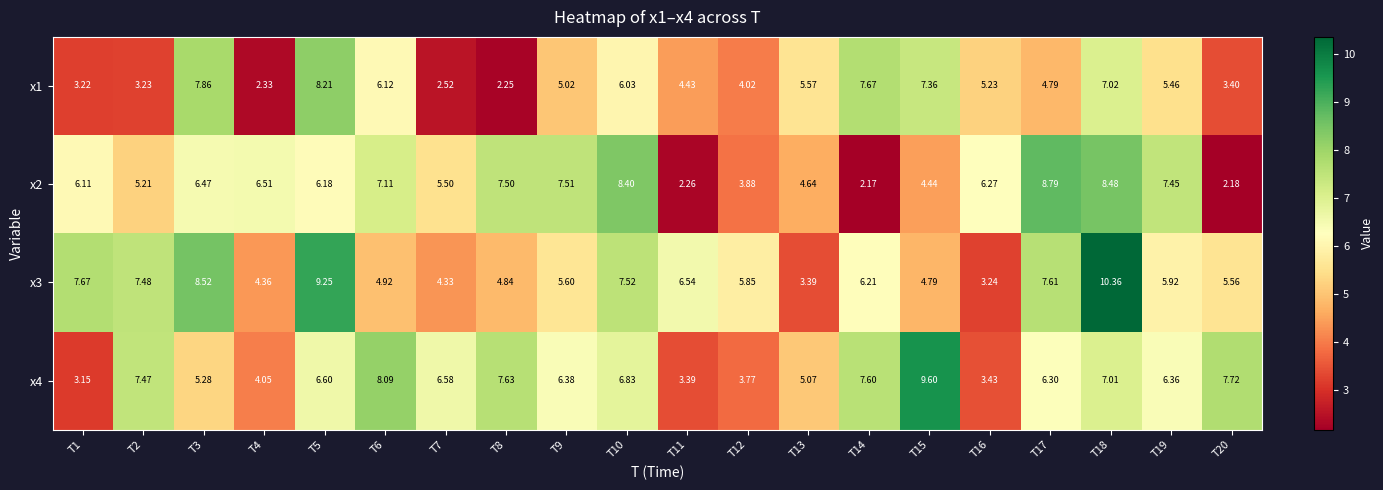

Which series has the largest total across all categories?

x3